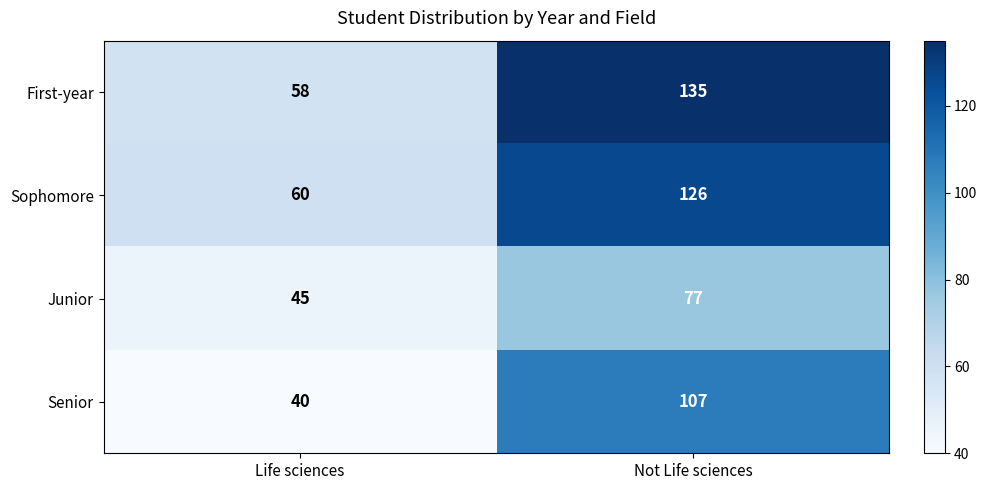

Is it true that First-year equals 58 at Life sciences?

True